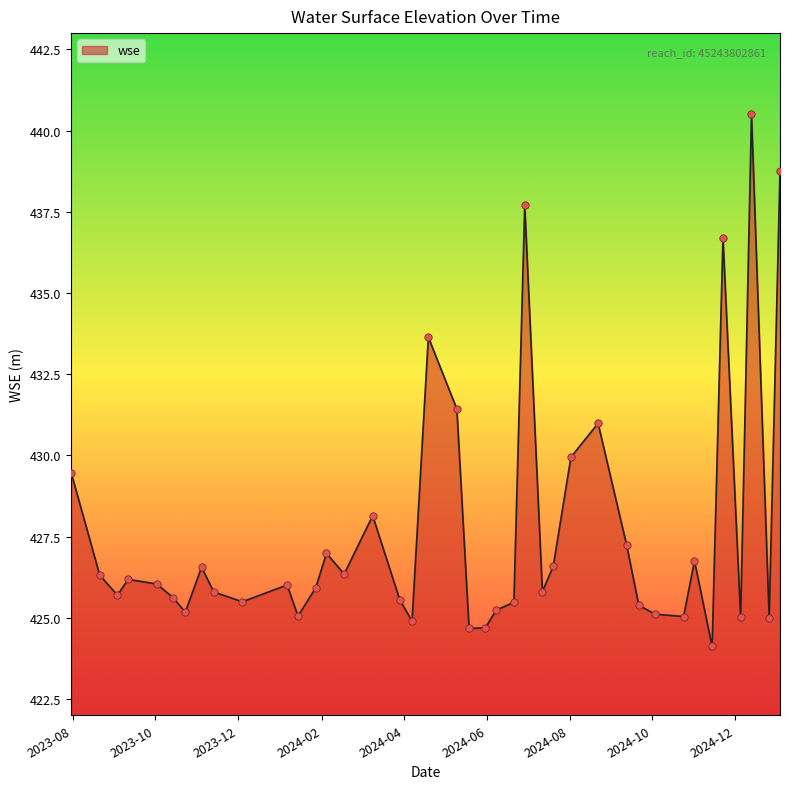

What is the maximum value shown in the chart?

440.5